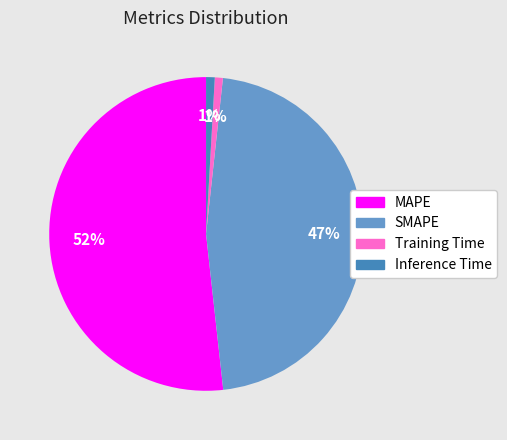

What percentage is the Training Time slice, to the nearest percent?

1%